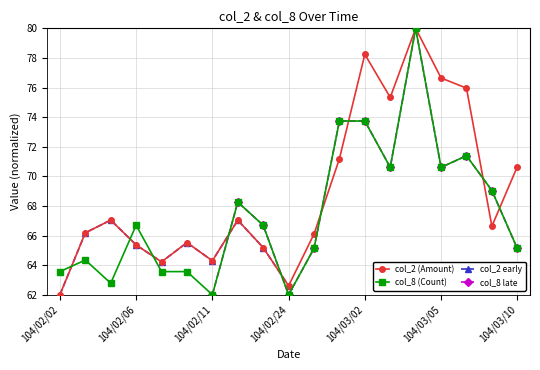

After their last crossing, which series has the higher values: col_8 (Count) or col_2 (Amount)?

col_2 (Amount)